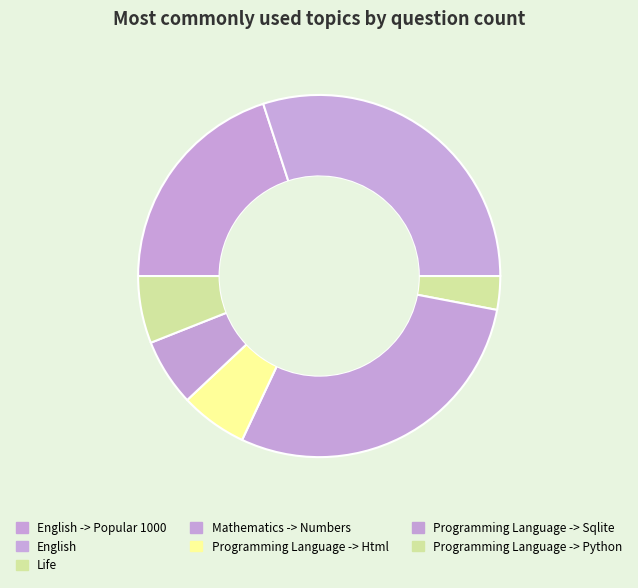

Does Life represent more than half of the total?

No